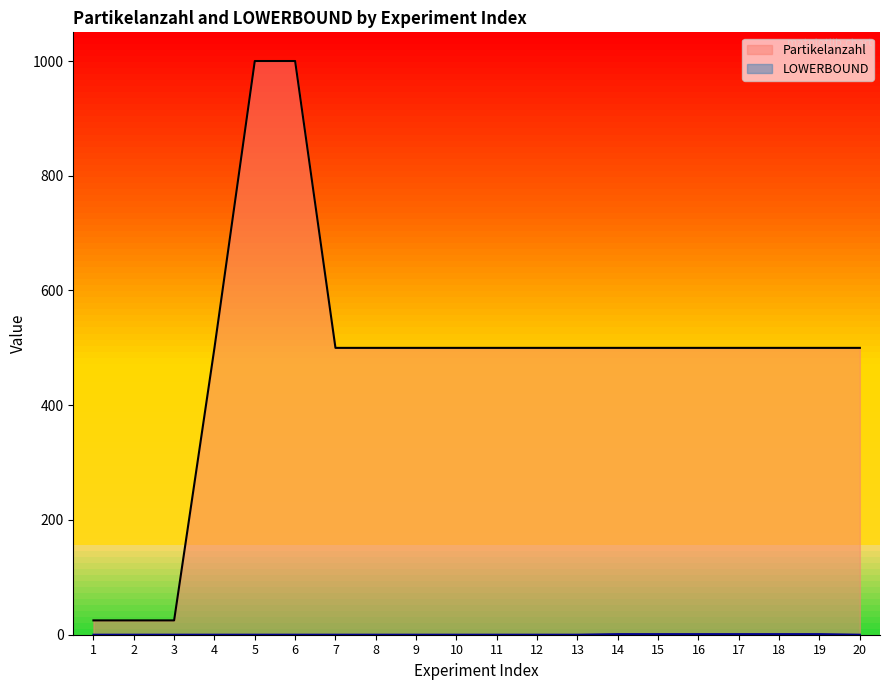

At how many categories does at least one series exceed 580?

2